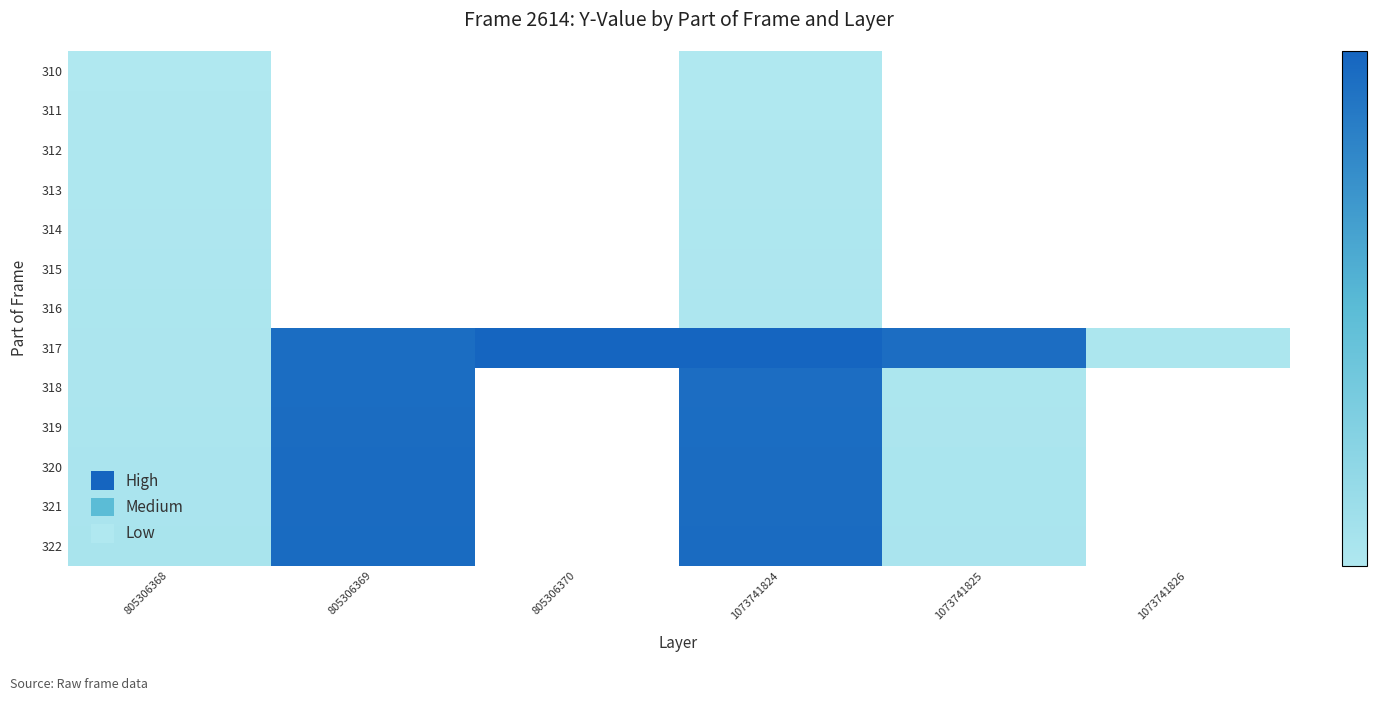

At which category is the sum across all series the highest?

1073741824